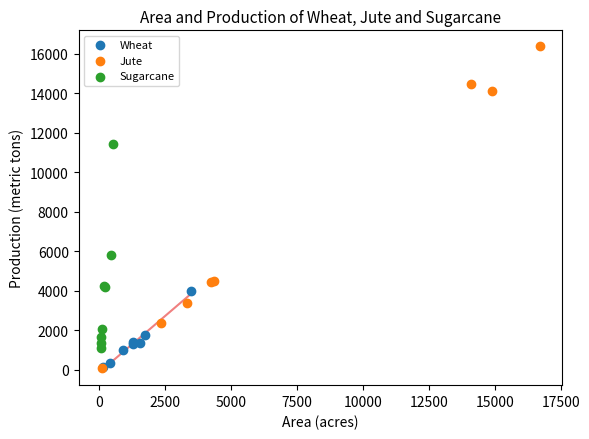

Which series contains the highest Y value?

Jute